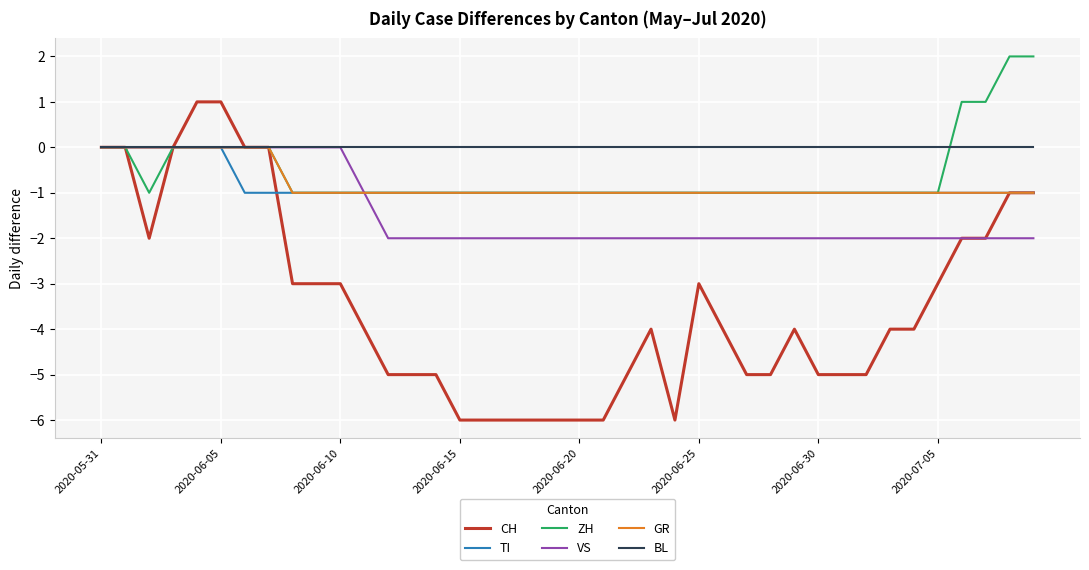

Which series has the largest range (max minus min)?

CH